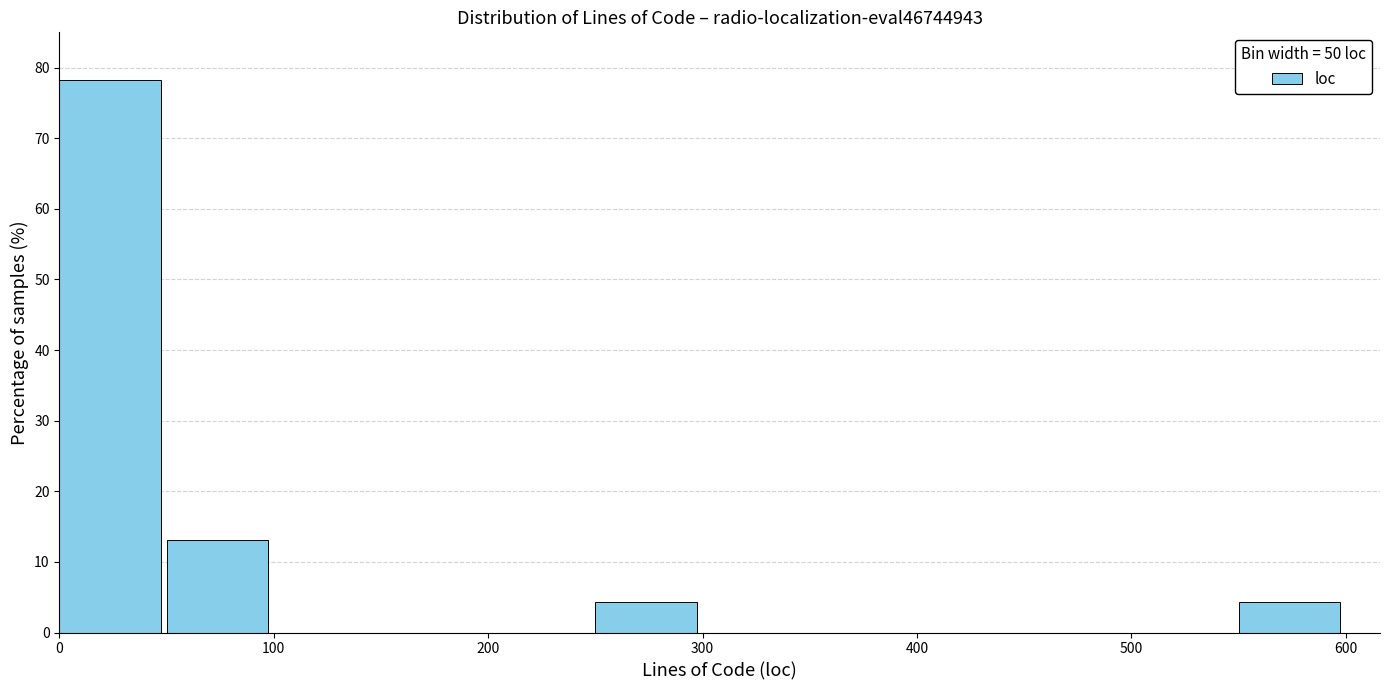

Which range on the x-axis has the tallest bar?

0 to 50